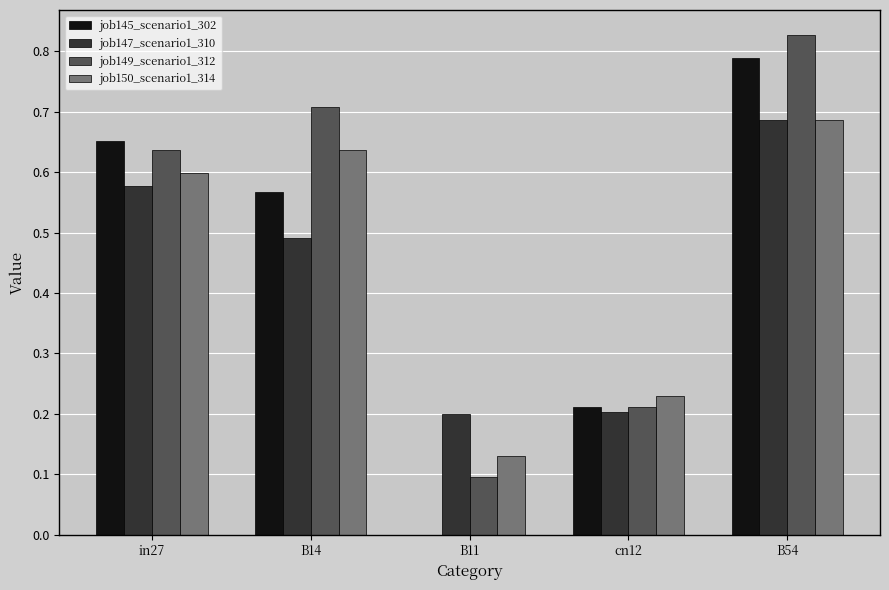

What is the sum of all job150_scenario1_314 values?

2.3